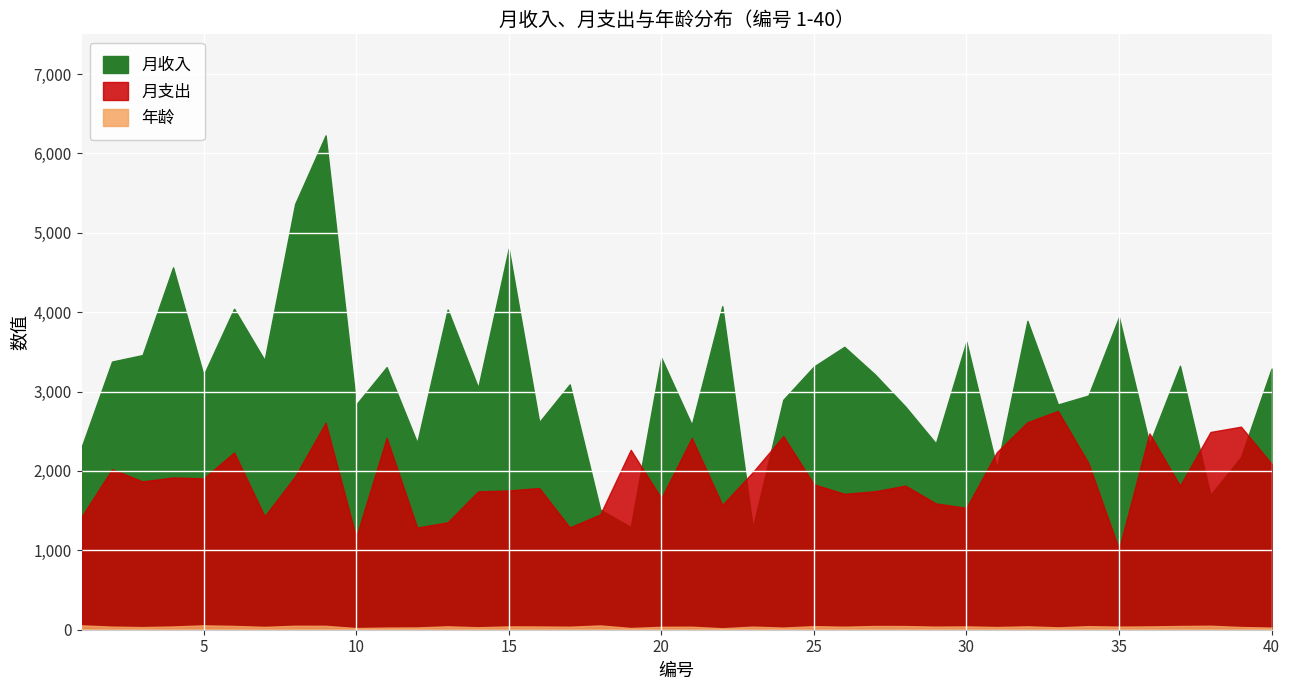

Reading left to right, what are all the values shown in this chart?

月收入: 2299	3378	3460	4564	3206	4043	3395	5363	6227	2836	3308	2355	4033	3048	4799	2614	3091	1513	1293	3426	2580	4076	1286	2897	3315	3564	3217	2811	2347	3627	2033	3891	2837	2950	3936	2341	3325	1698	2175	3289
月支出: 1423	2022	1868	1918	1906	2233	1428	1931	2608	1164	2417	1287	1353	1742	1754	1785	1289	1452	2266	1656	2415	1571	1985	2439	1832	1712	1744	1815	1591	1535	2237	2614	2756	2099	1014	2473	1814	2491	2558	2090
年龄: 55	39	33	41	55	48	36	50	49	21	27	29	43	31	42	41	38	54	22	37	38	19	39	27	45	38	47	46	39	42	34	43	30	45	39	42	47	50	34	27